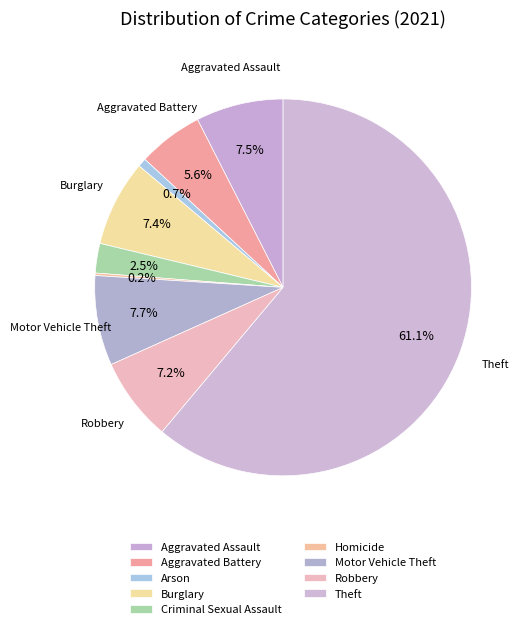

What is the majority slice?

Theft